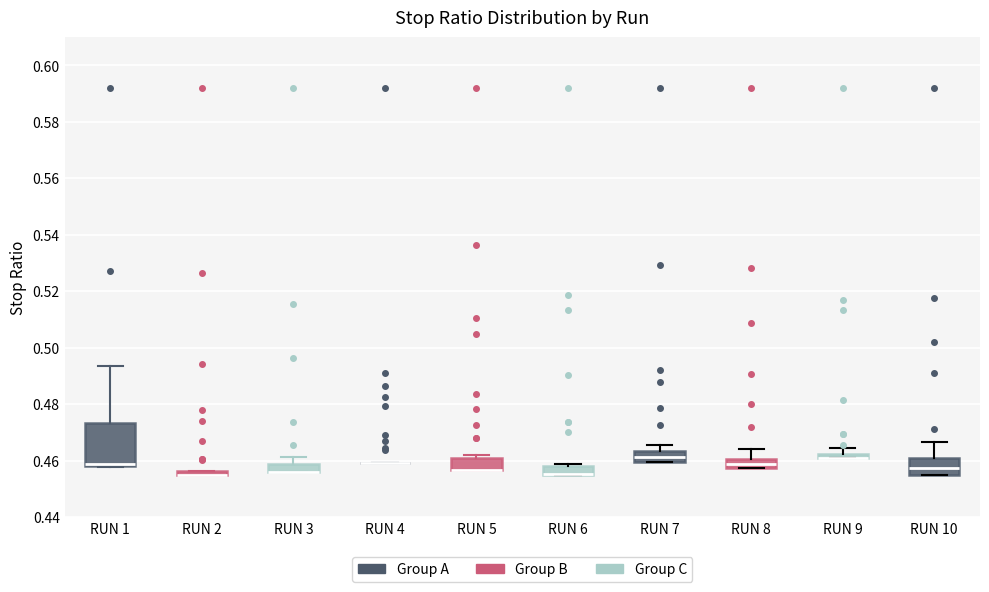

Which box is the tallest, from its lower edge to its upper edge?

RUN 1